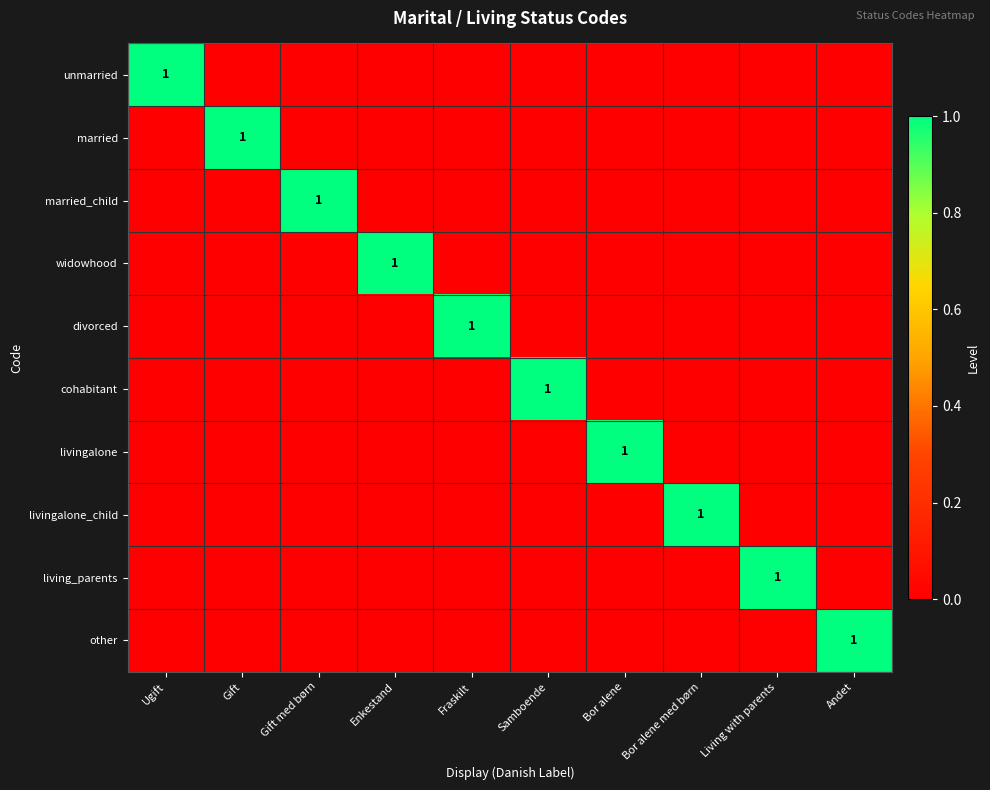

True or false: other has a value of 1 at Andet.

True